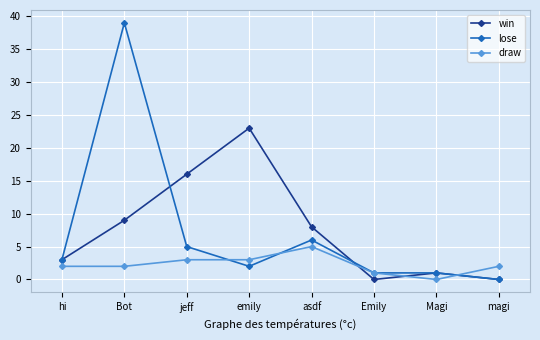

The win series shows 9 at Bot. True or false?

True